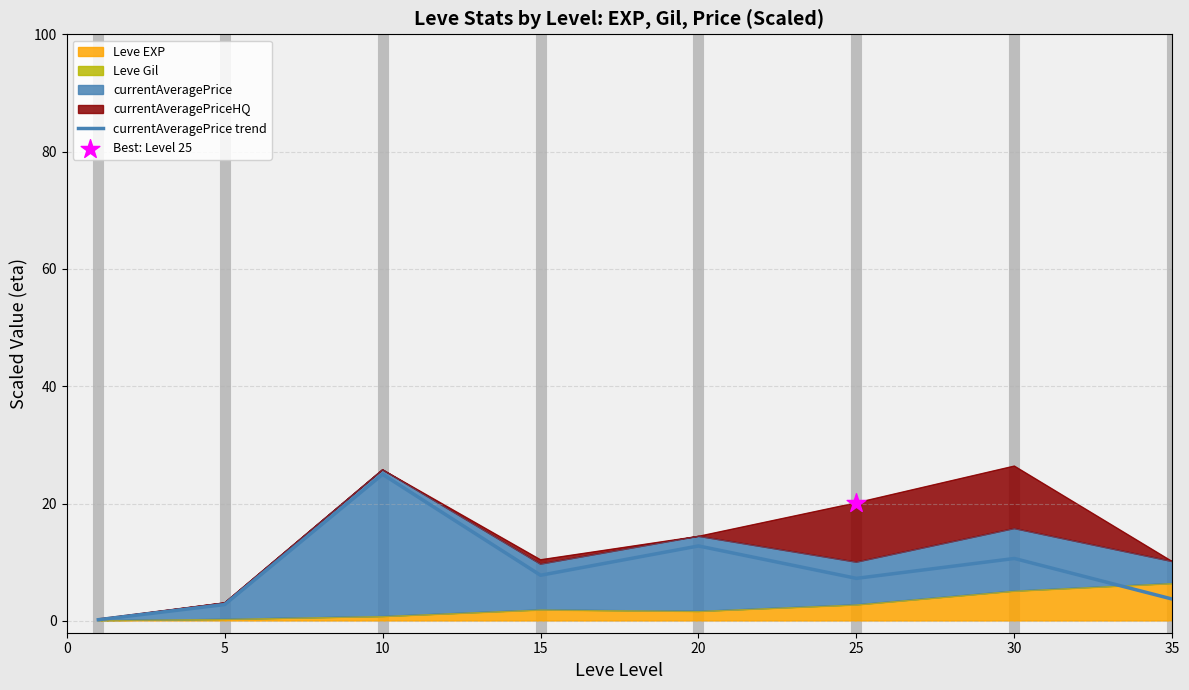

Which has a higher value, 30 or 35?

30